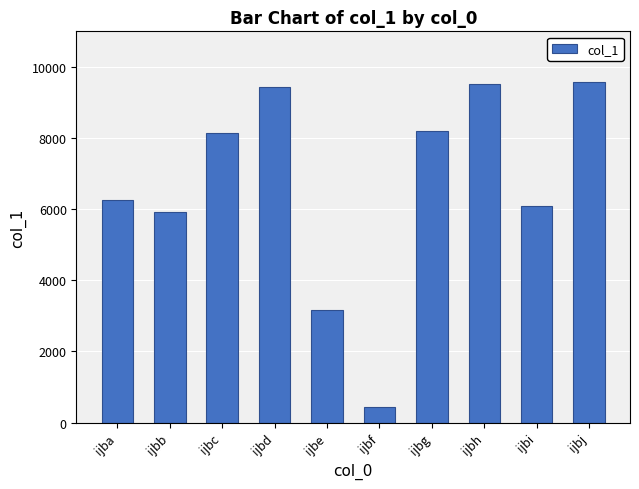

Is it true that the value at ijbi is 10951?

False